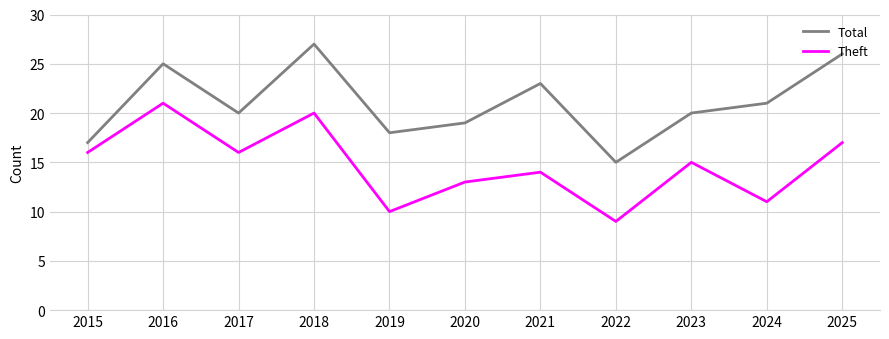

What is the difference between the highest and lowest values at 2023?

5